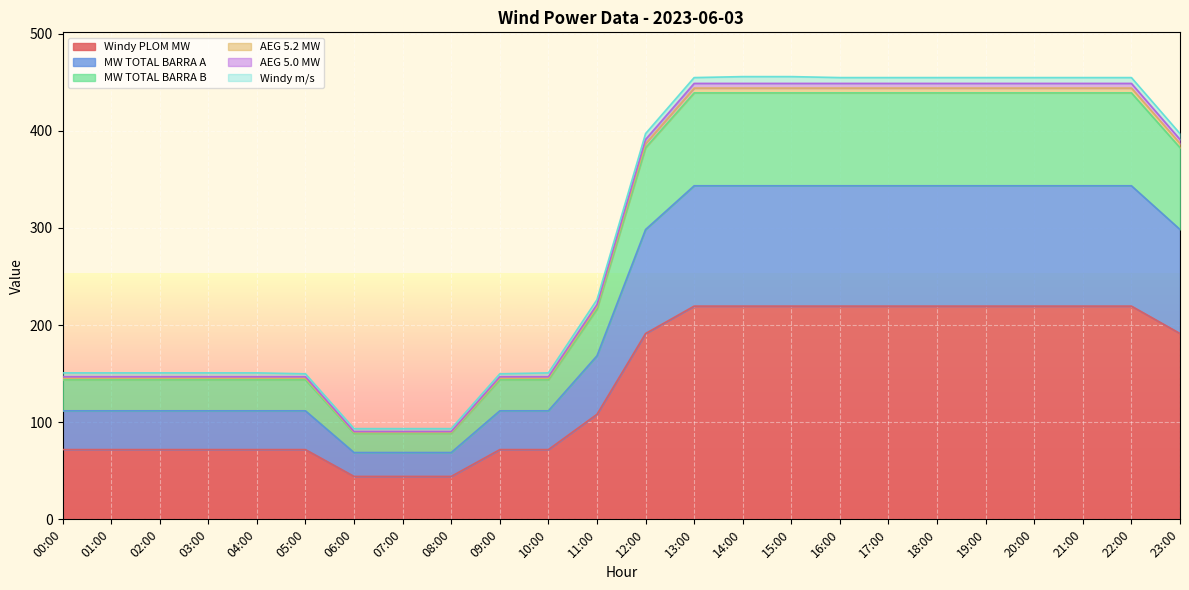

The value of Windy PLOM MW at 01:00 is 94.8. True or false?

False